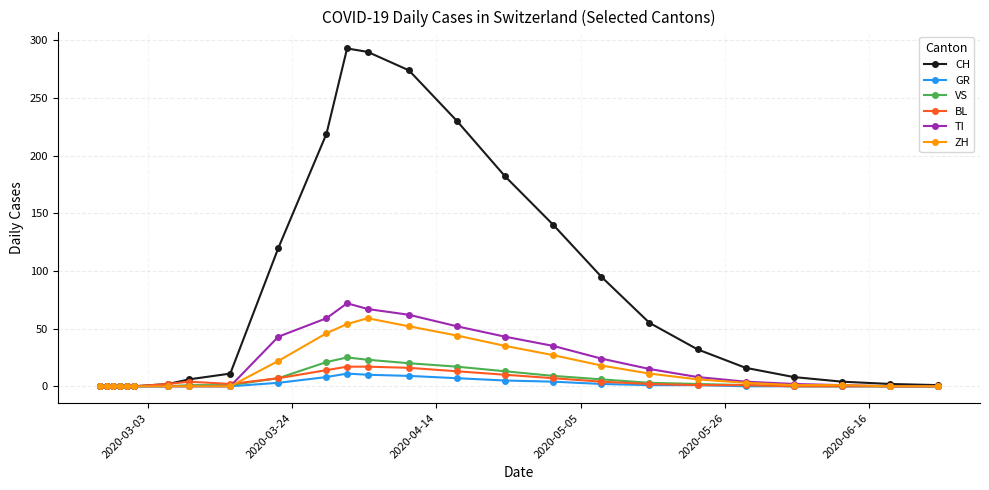

Which series has the largest total across all categories?

CH